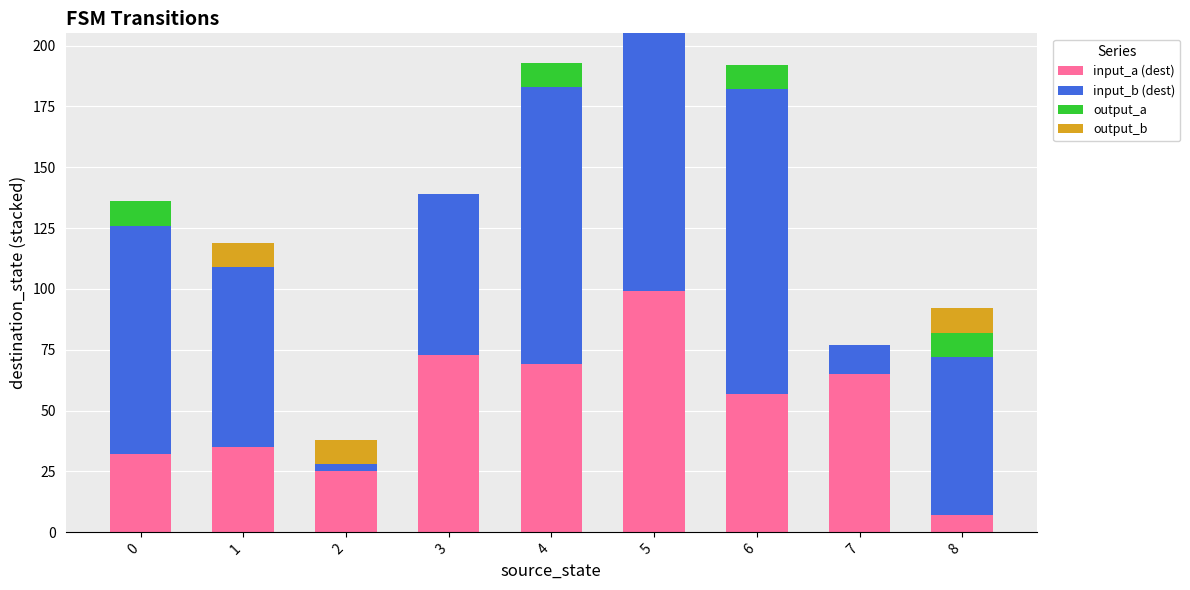

What is the maximum value for input_a (dest)?

99